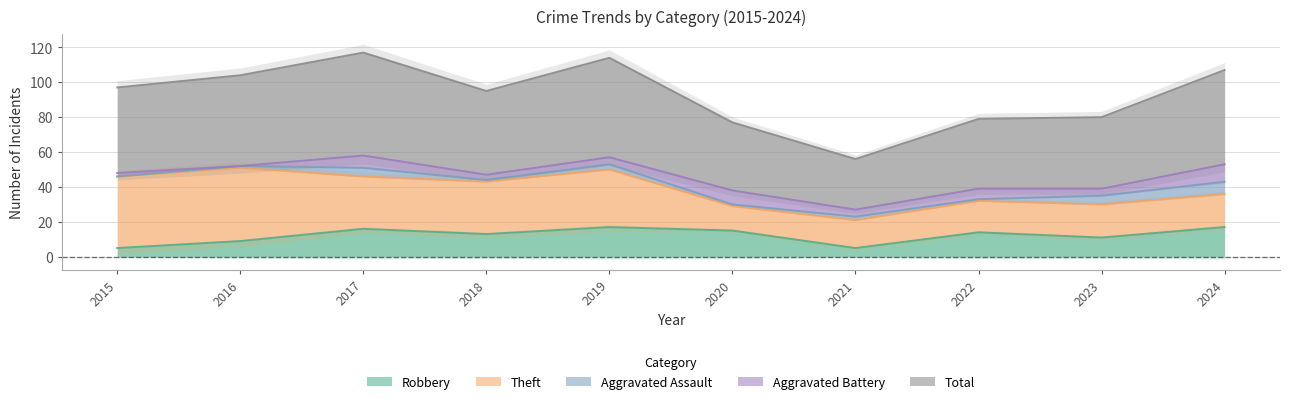

At which category is the sum across all series the highest?

2017